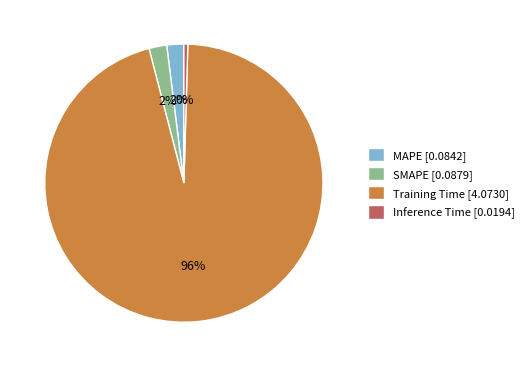

To the nearest percent, what is the combined percentage of Inference Time and MAPE?

2%